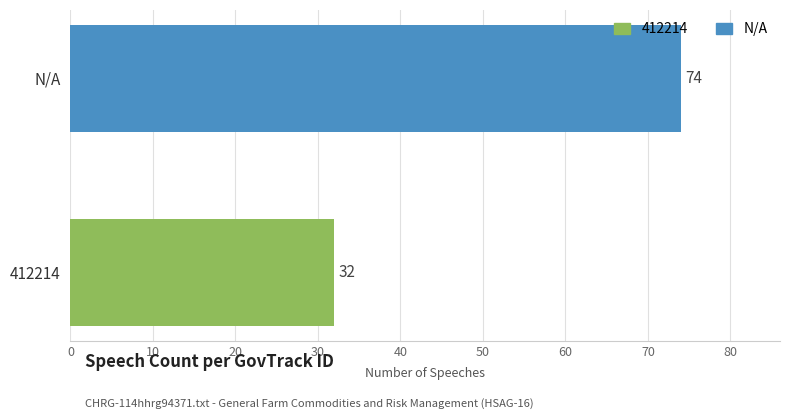

At which label is the value closest to 53?

412214